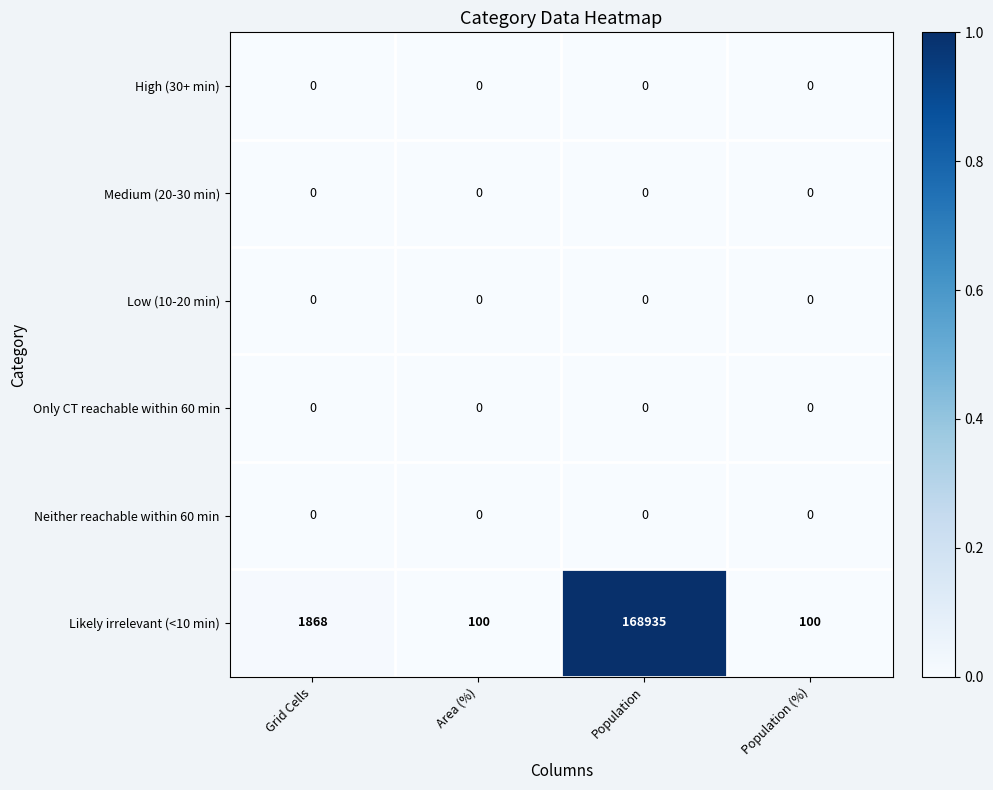

At which category is the sum across all series the highest?

Population